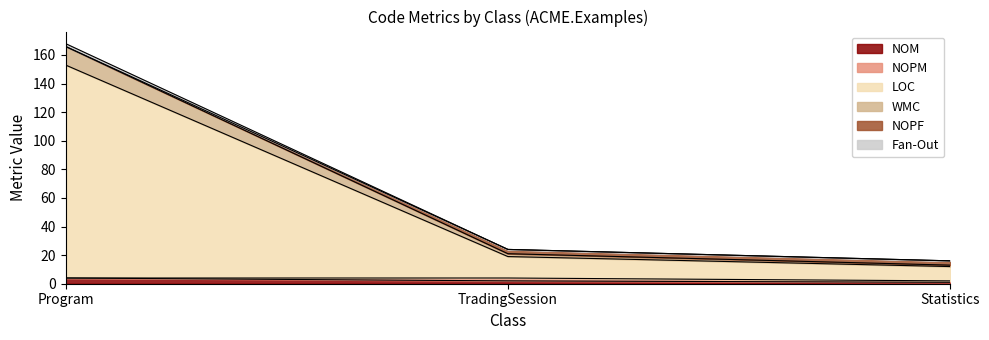

At which label is NOPF closest to 89?

TradingSession